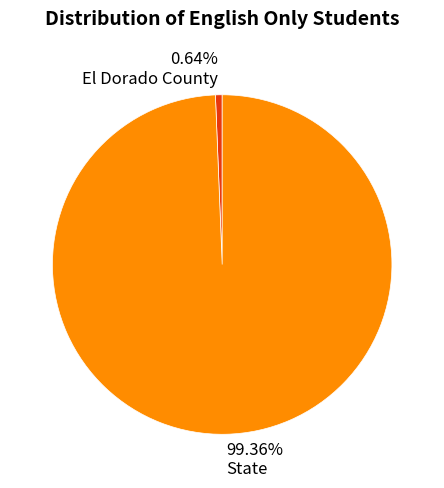

What is the largest slice in the pie chart?

State